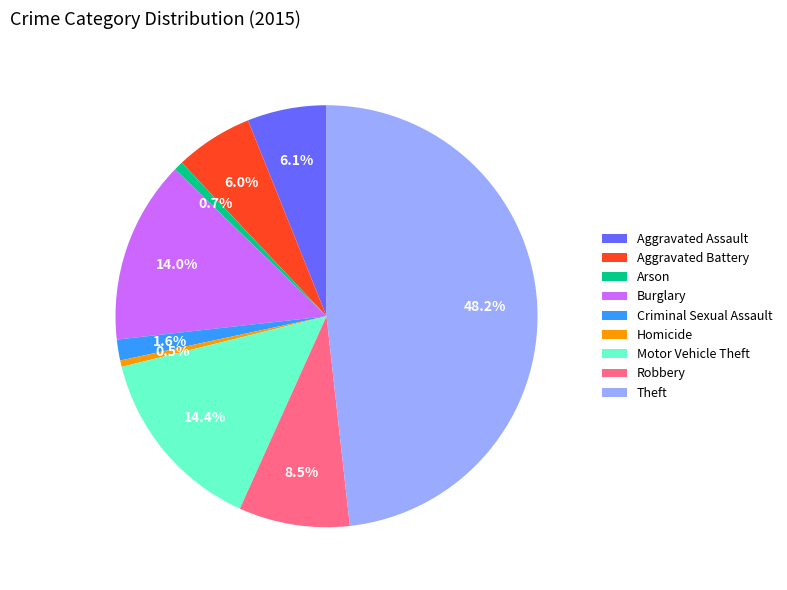

Does Burglary account for over 50% of the chart?

No